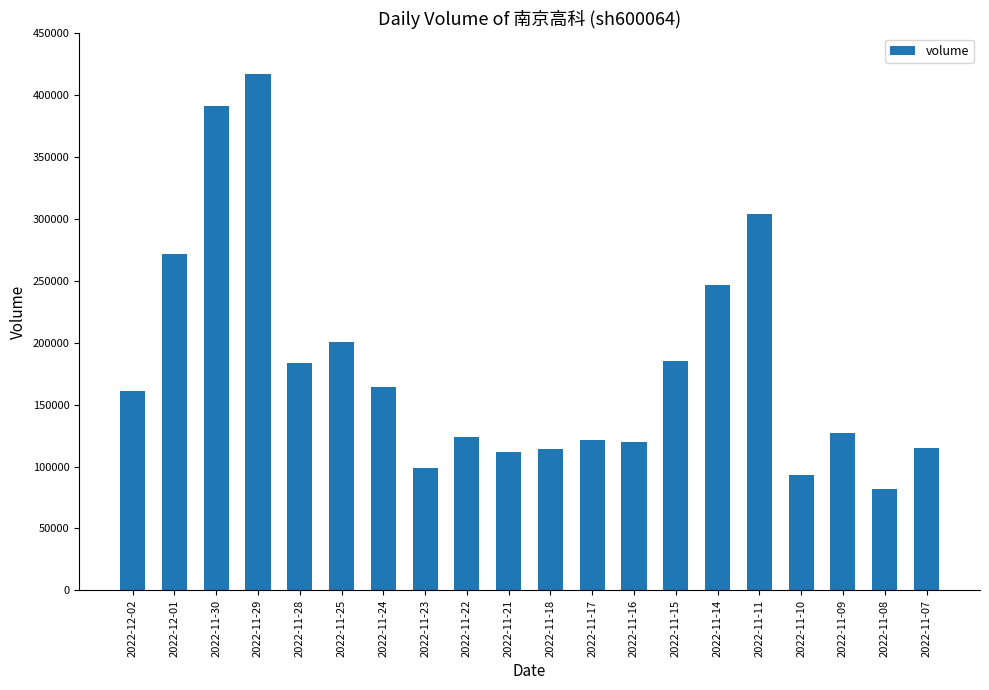

True or false: the data shows 304018 at 2022-11-11.

True